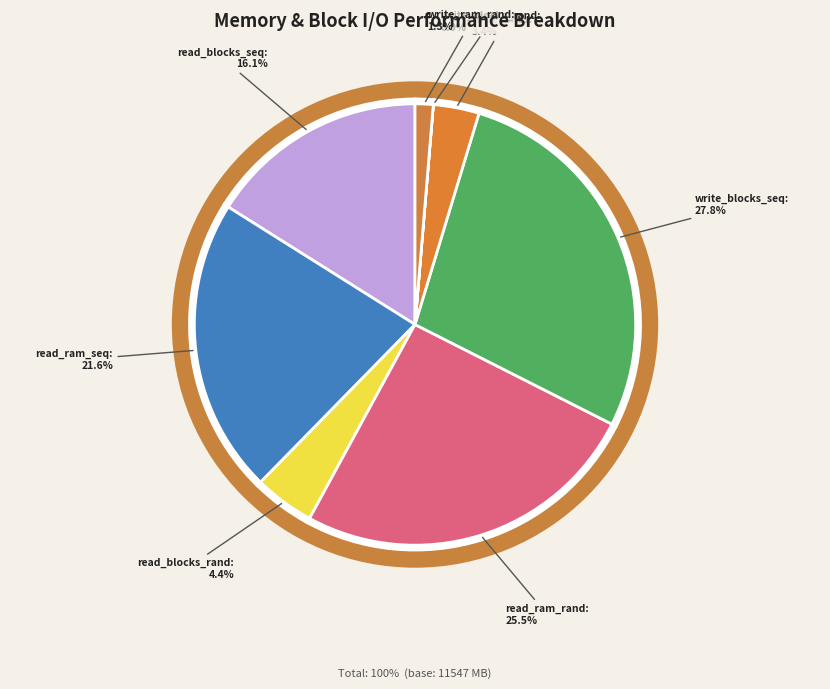

Rank the categories by value from highest to lowest.

write_blocks_seq, read_ram_rand, read_ram_seq, read_blocks_seq, read_blocks_rand, write_lines, write_ram_rand, write_blocks_rand